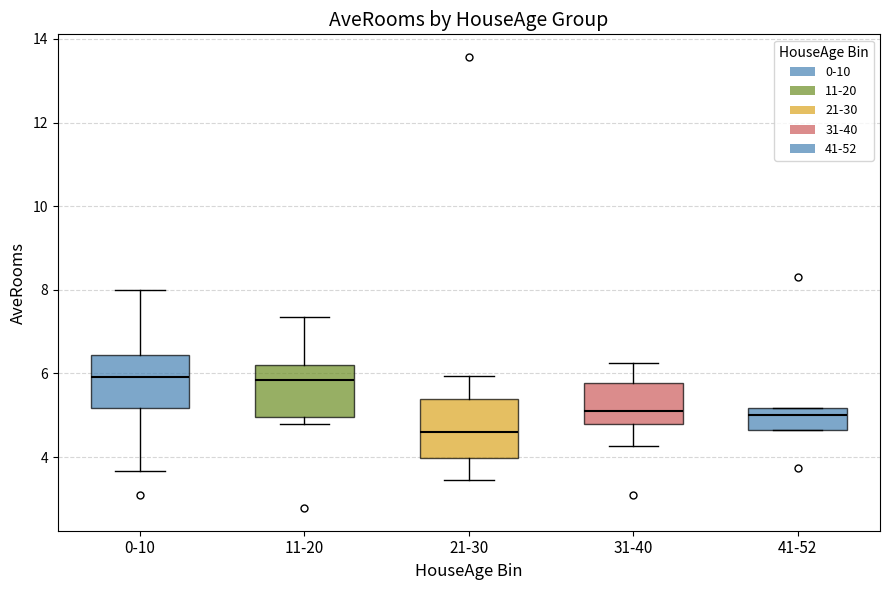

Where is the upper edge of the box for 31-40 on the y-axis? The values are not printed on the chart, so give them approximately, as read against the axis.

5.8